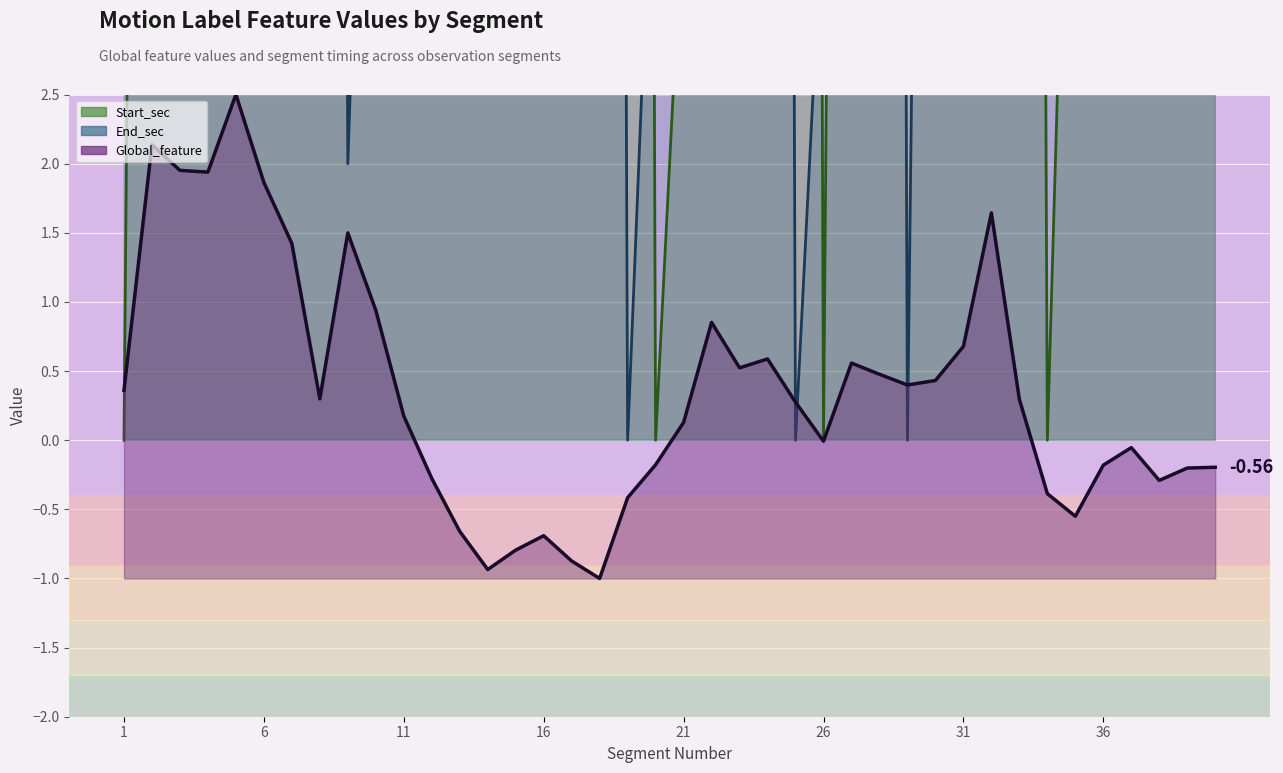

Does the chart display data point markers on the line(s)?

No